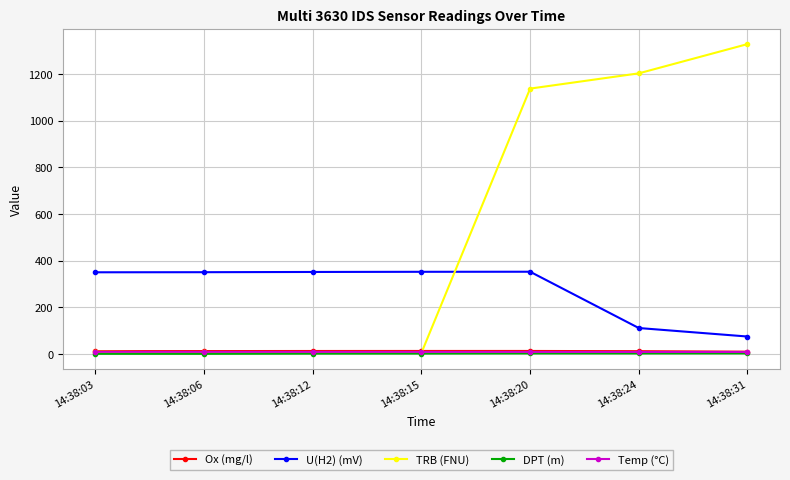

Does the chart display data point markers on the line(s)?

Yes